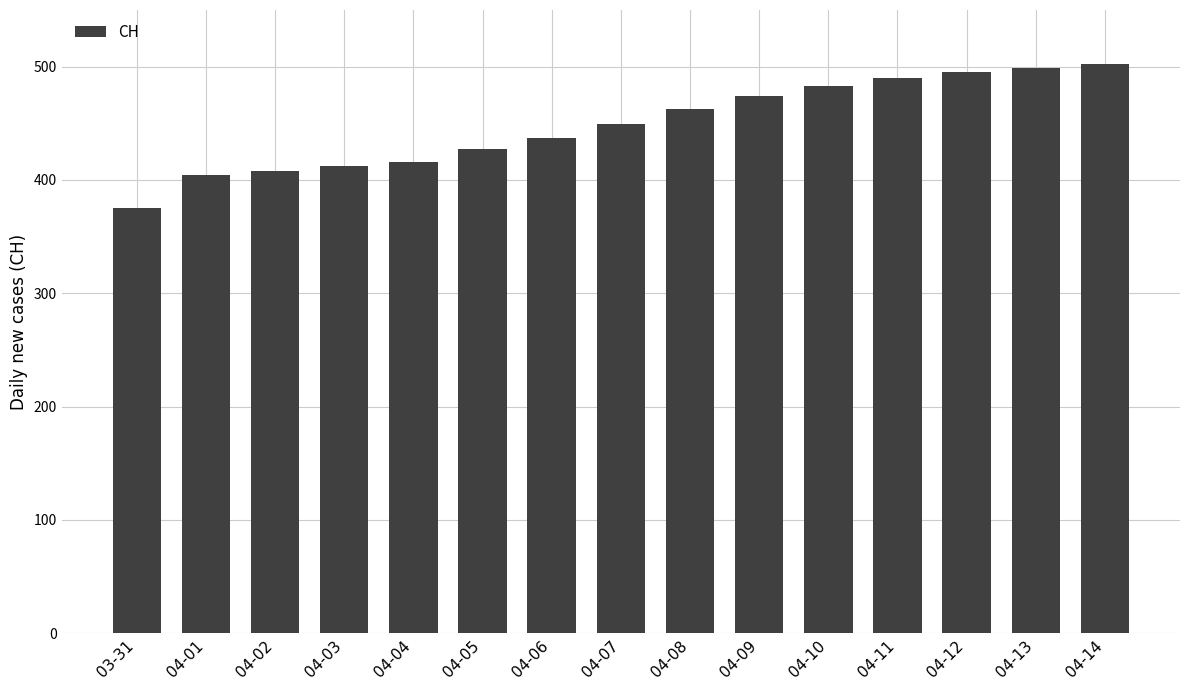

What value does the data have at 04-03?

412